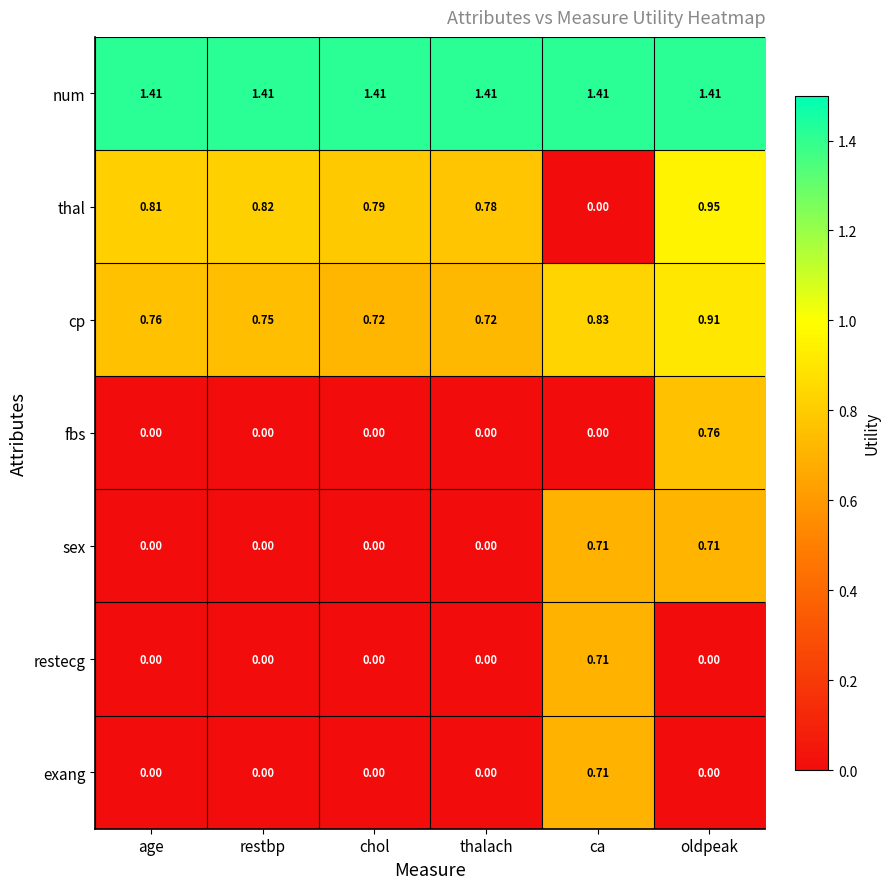

Is the value of sex at ca greater than the value of thal at chol?

No